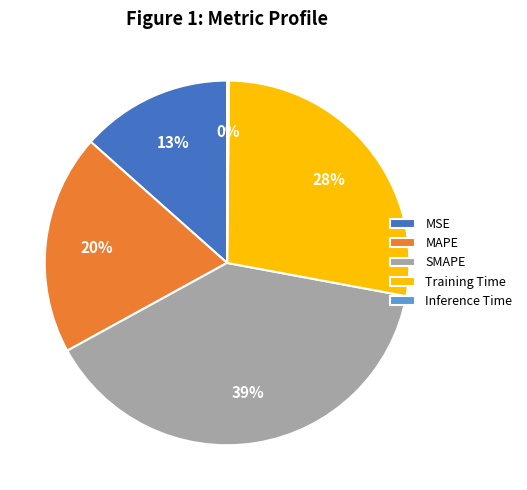

Combined, do Training Time and MAPE account for over 50%?

No